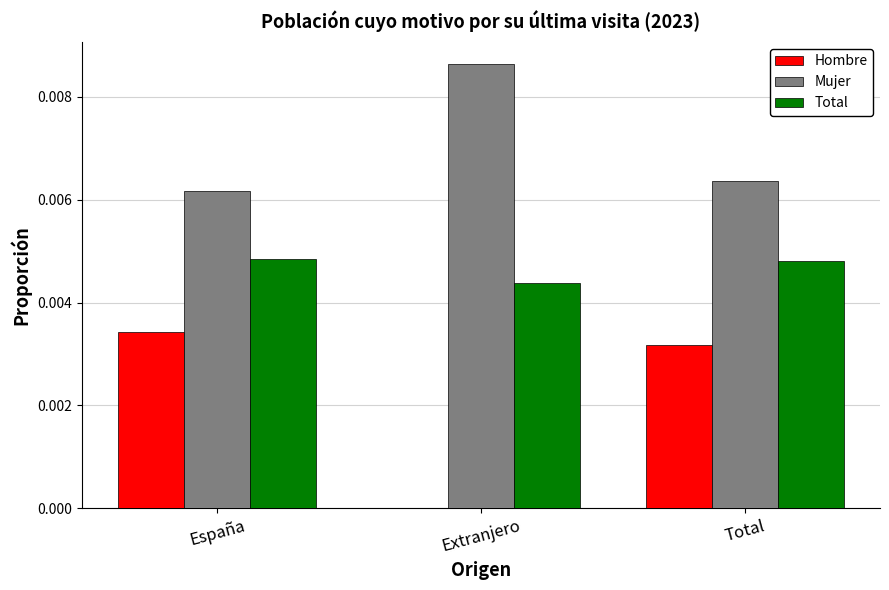

Which category has the highest value in the Mujer series?

Extranjero